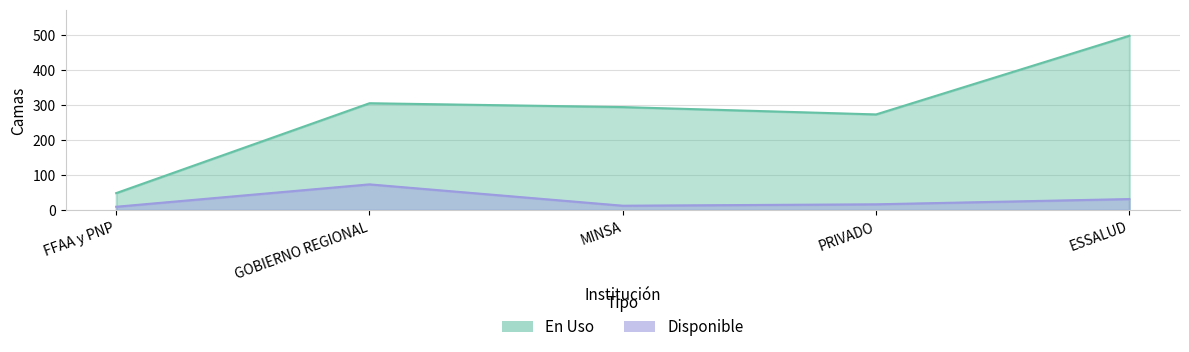

How many lines are shown in the chart?

2